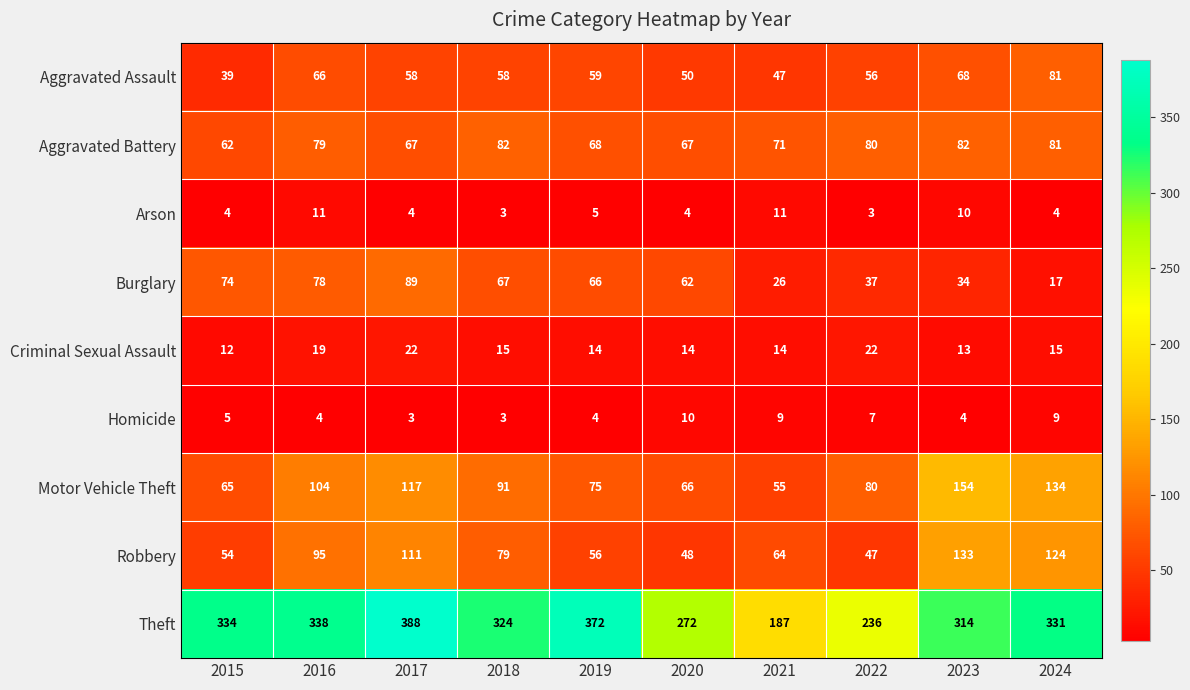

True or false: Theft has a value of 314 at 2023.

True